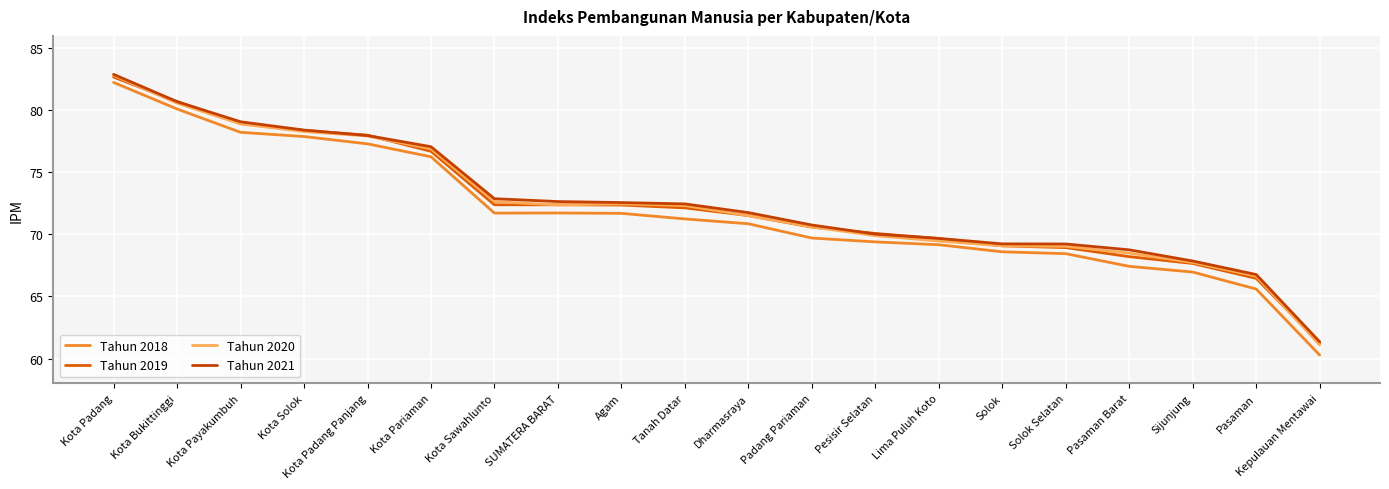

What is the total value across all series at Tanah Datar?

288.2